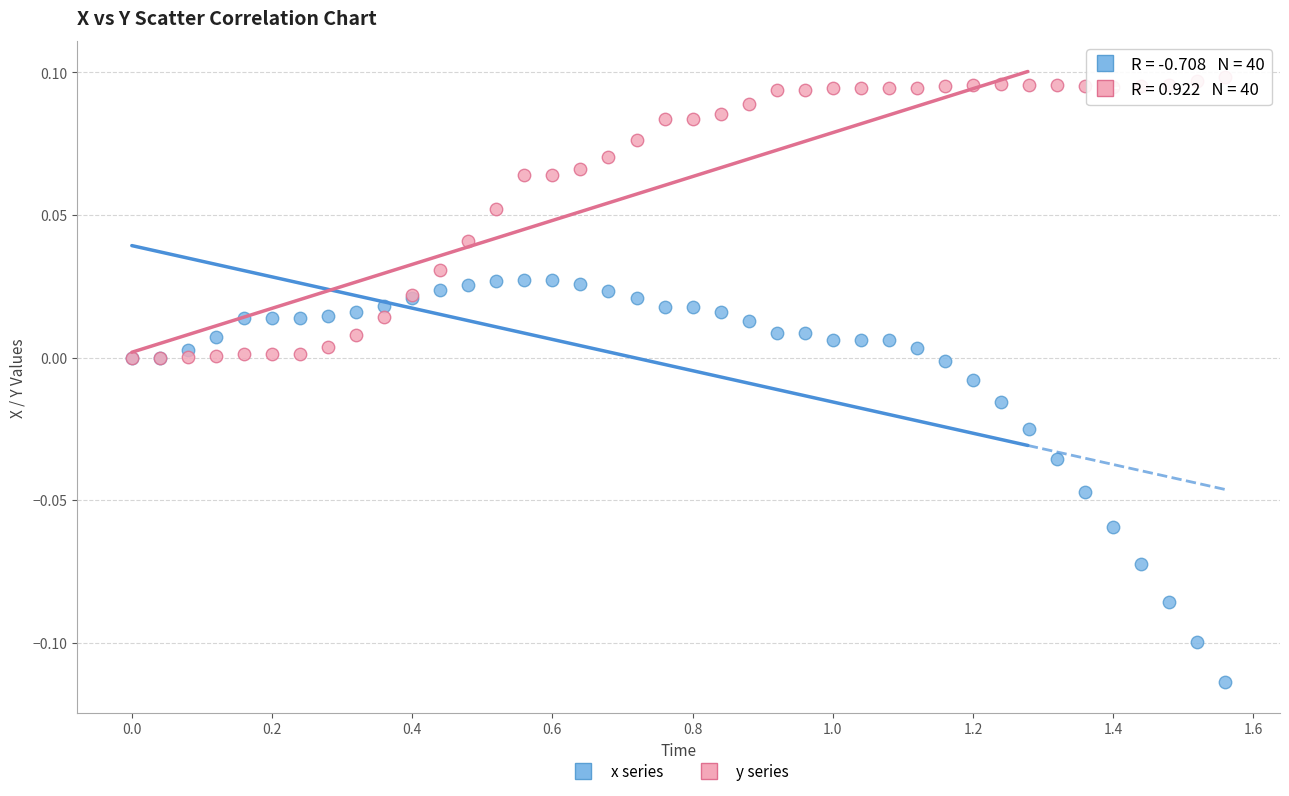

Which series reaches the maximum Y coordinate?

y series